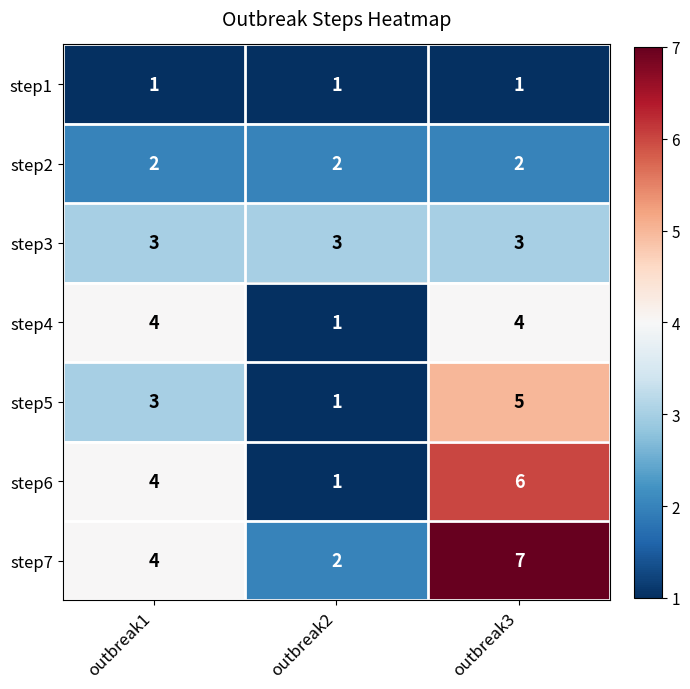

Which category has the highest value across all series?

outbreak3